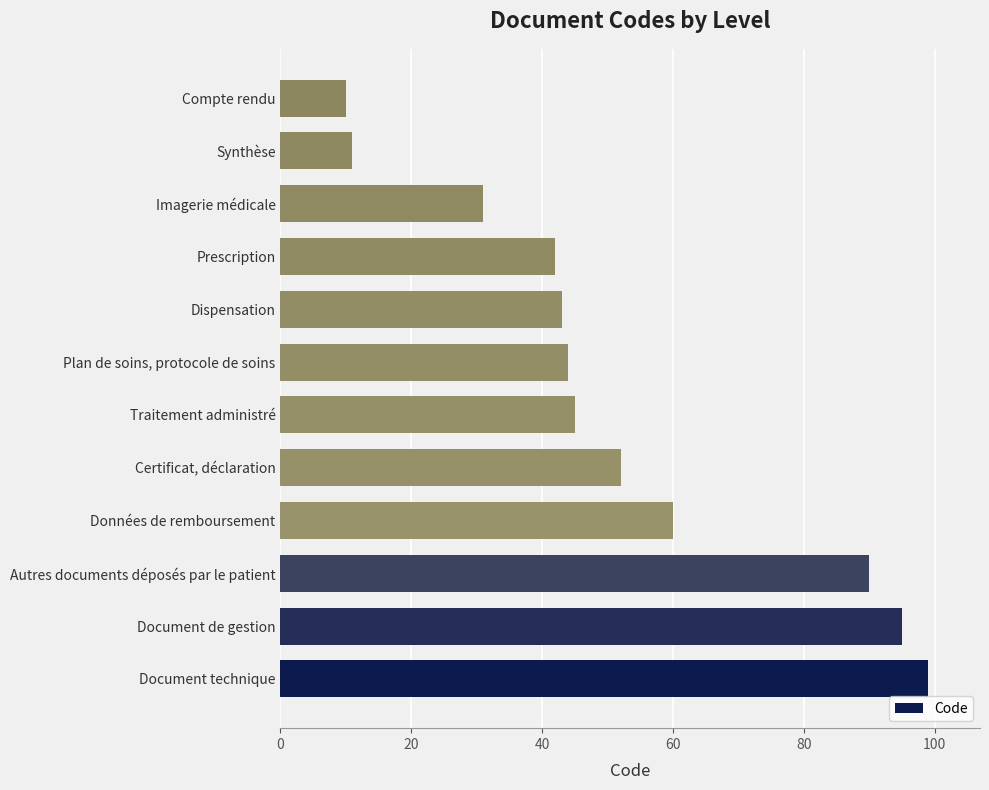

Read the value at Synthèse.

11